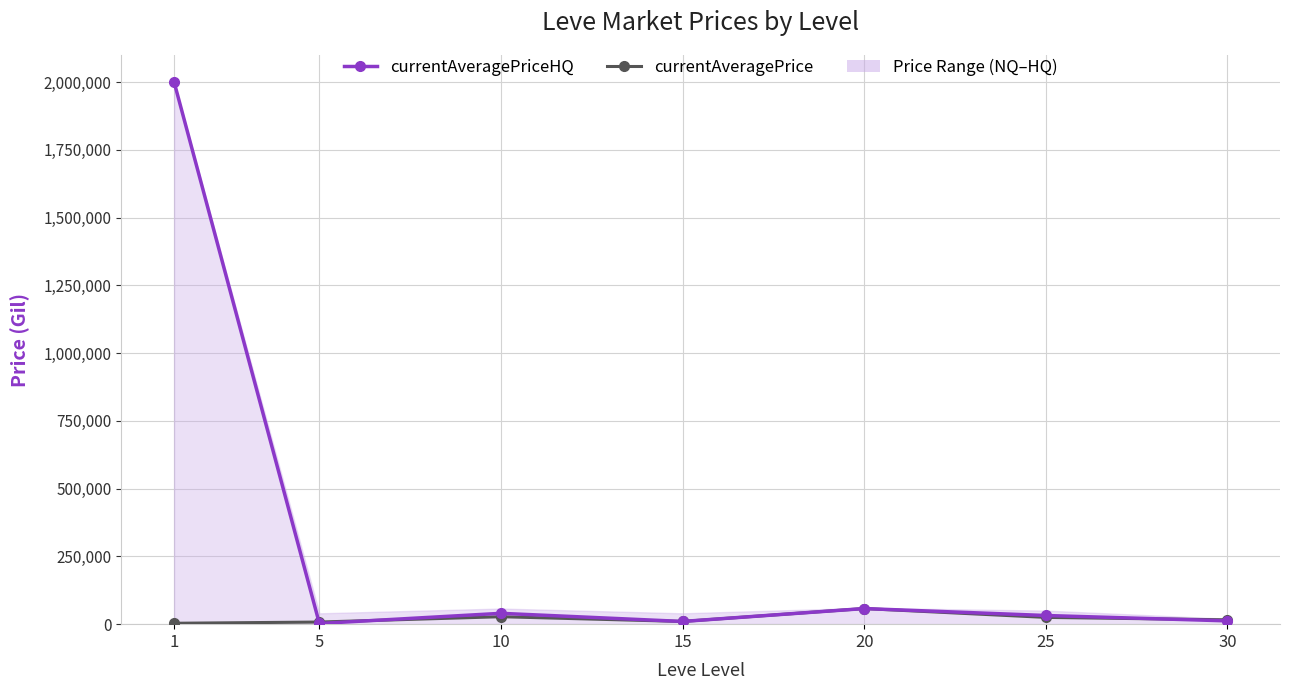

Which category has the highest value across all series?

1